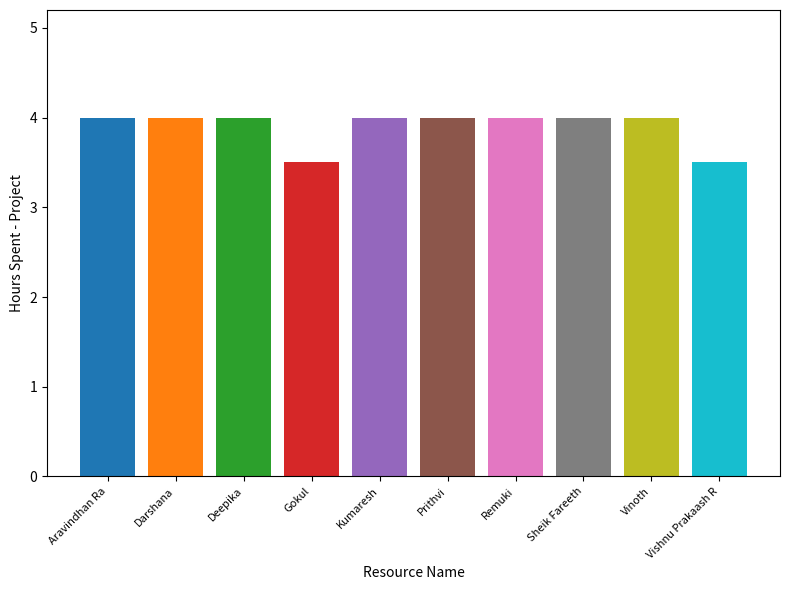

What is the smallest value displayed?

3.5